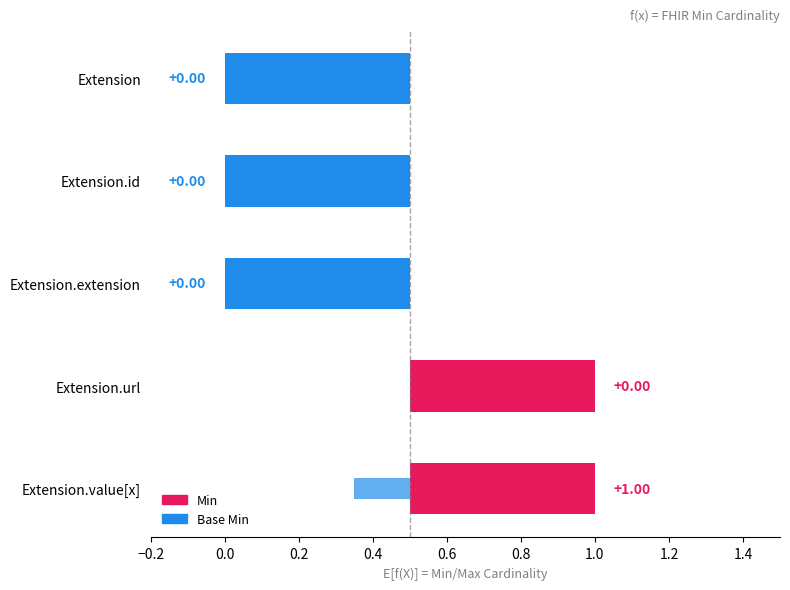

Reading left to right, extract all data points from this chart.

Min: 0	0	0	1	1
Base Min: 0	0	0	1	0